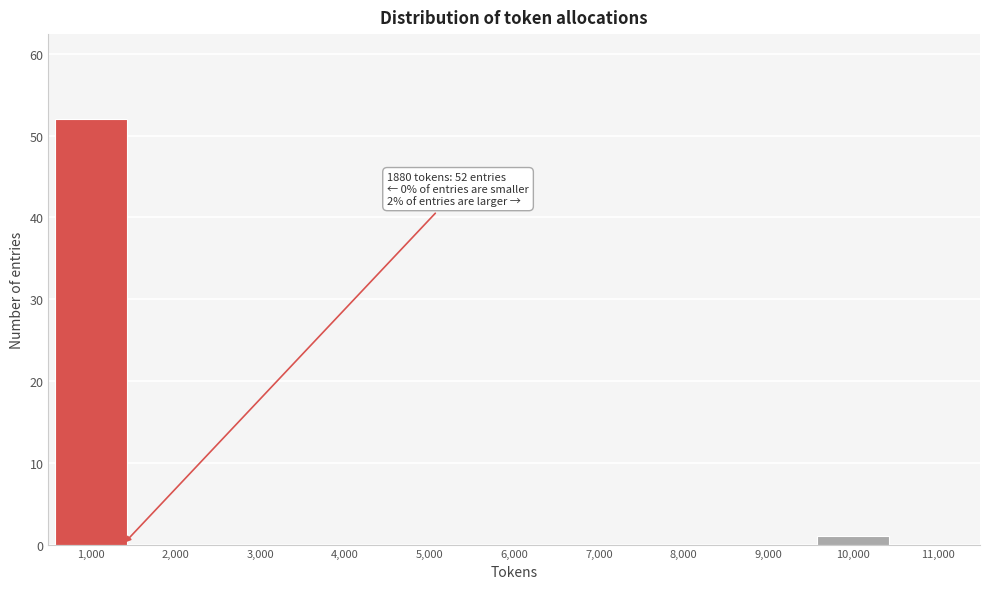

Reading left to right, transcribe all the data shown in this chart.

1,000=52	2,000=0	3,000=0	4,000=0	5,000=0	6,000=0	7,000=0	8,000=0	9,000=0	10,000=1	11,000=0